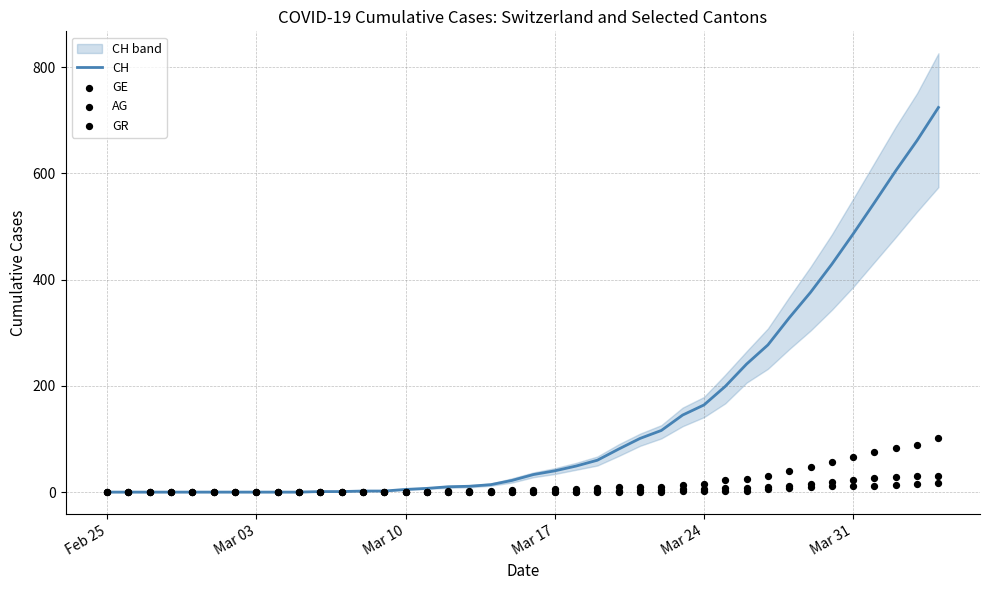

Which series reaches the maximum Y coordinate?

CH